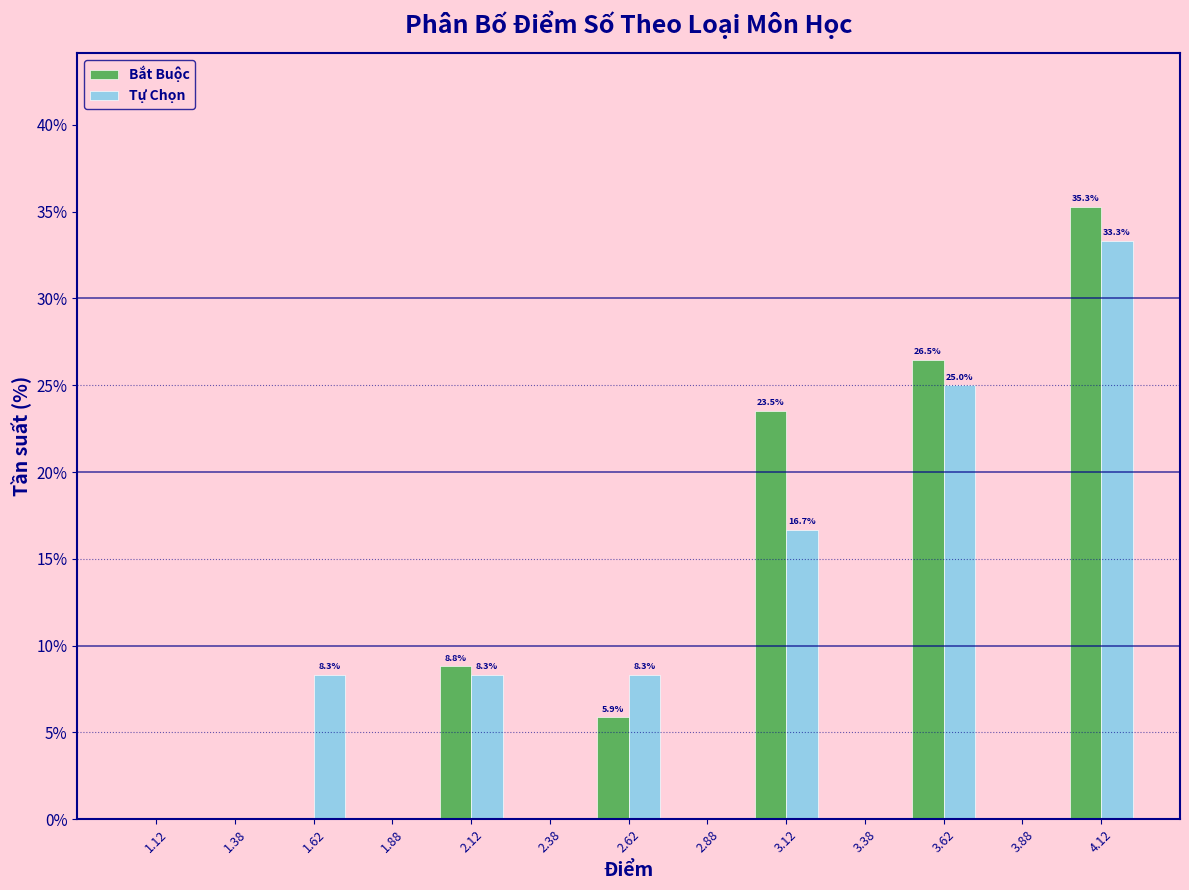

Reading left to right, transcribe all the data shown in this chart.

Bắt Buộc: 1.12=0.0	1.38=0.0	1.62=0.0	1.88=0.0	2.12=8.8	2.38=0.0	2.62=5.9	2.88=0.0	3.12=23.5	3.38=0.0	3.62=26.5	3.88=0.0	4.12=35.3
Tự Chọn: 1.12=0.0	1.38=0.0	1.62=8.3	1.88=0.0	2.12=8.3	2.38=0.0	2.62=8.3	2.88=0.0	3.12=16.7	3.38=0.0	3.62=25.0	3.88=0.0	4.12=33.3